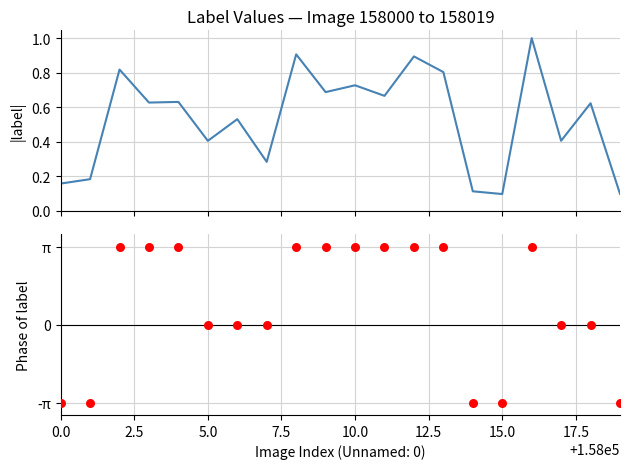

What are all the series names shown in the legend?

label, phase of label